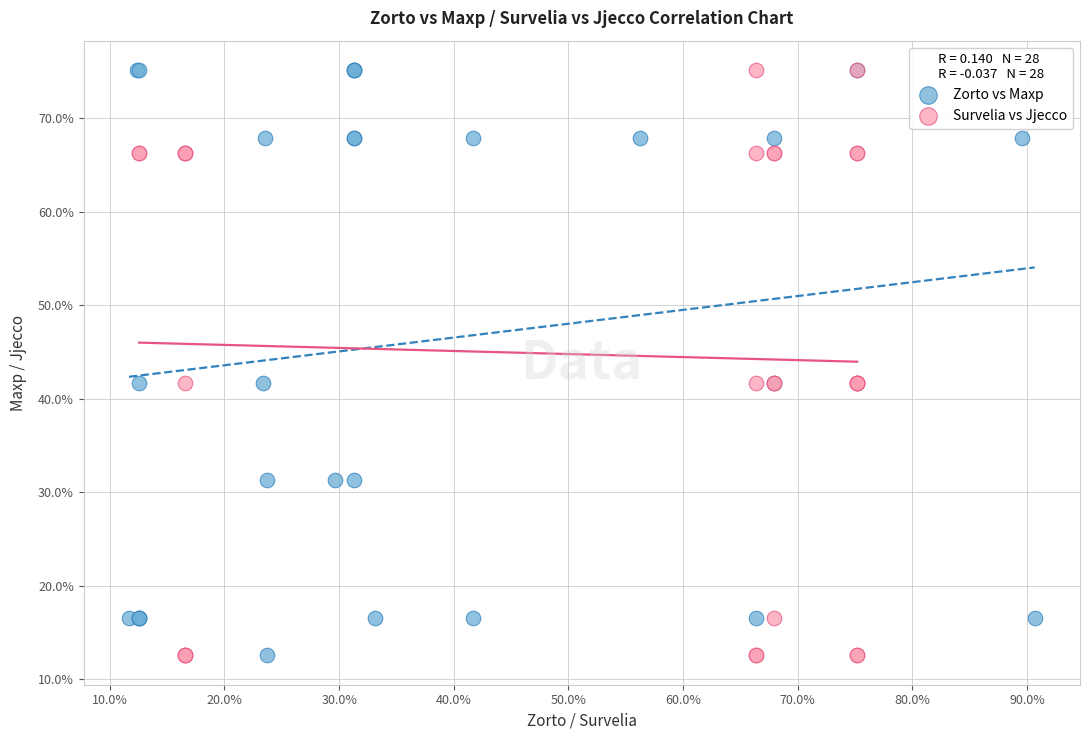

What are all the series names shown in the legend?

Zorto vs Maxp, Survelia vs Jjecco